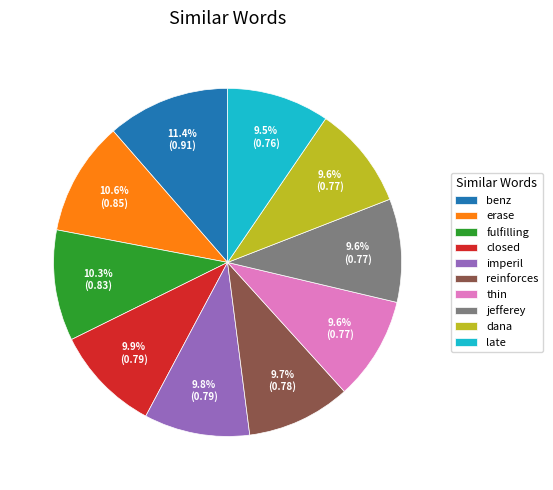

To the nearest percent, what is the average slice percentage?

10%